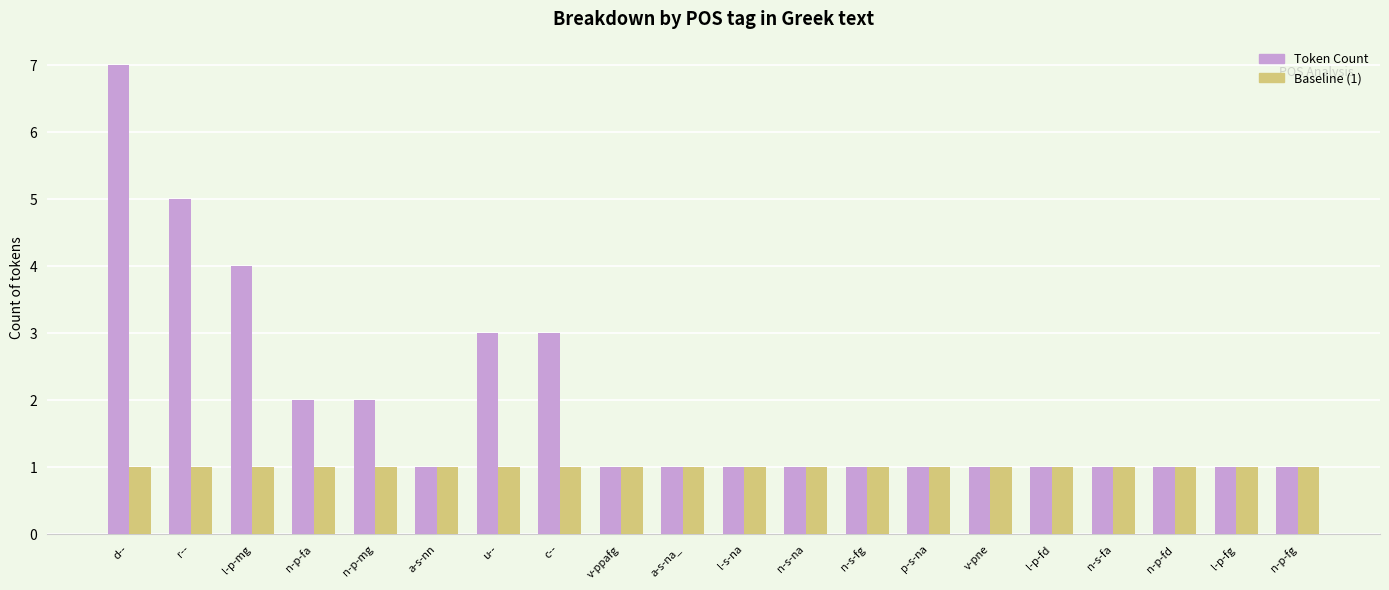

The Token Count series shows 2 at n-p-fa. True or false?

True